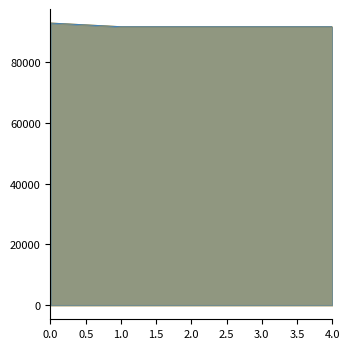

At how many categories does at least one series exceed 92774?

1